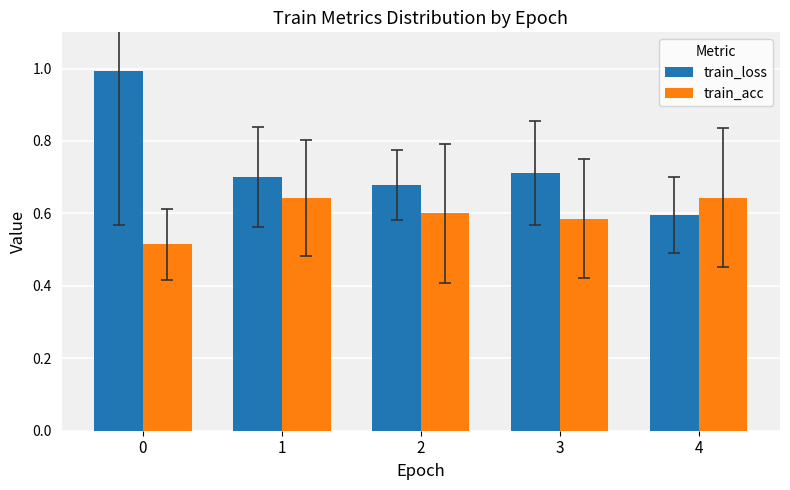

List the series in order of their overall mean, highest first.

train_loss, train_acc